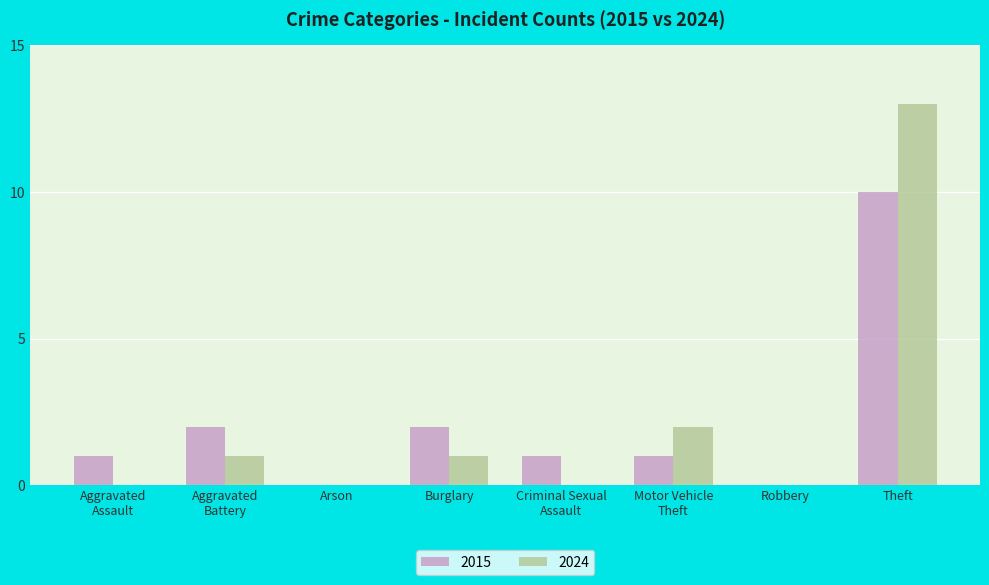

What is the sum of all 2024 values?

17